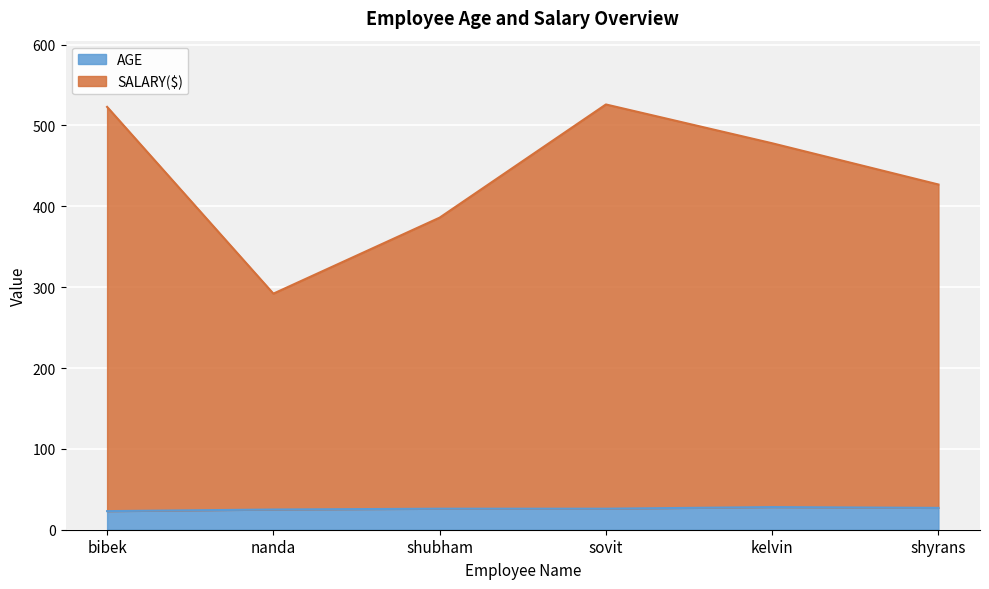

Which series has the largest total across all categories?

SALARY($)